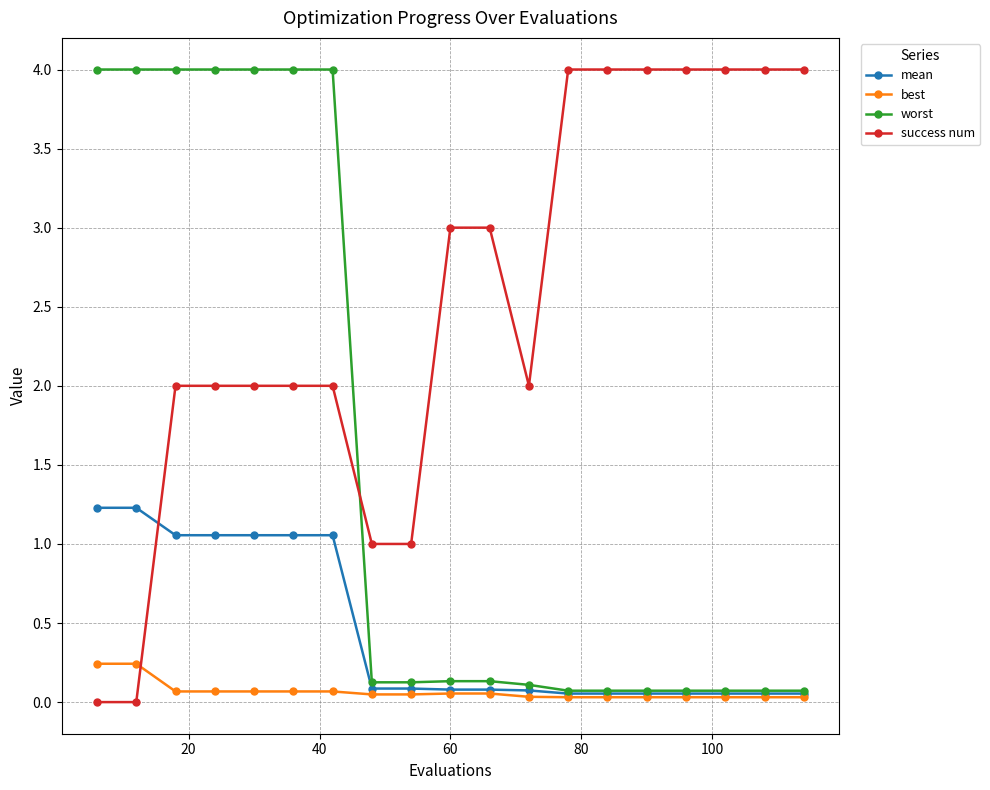

Which series has the largest total across all categories?

success num